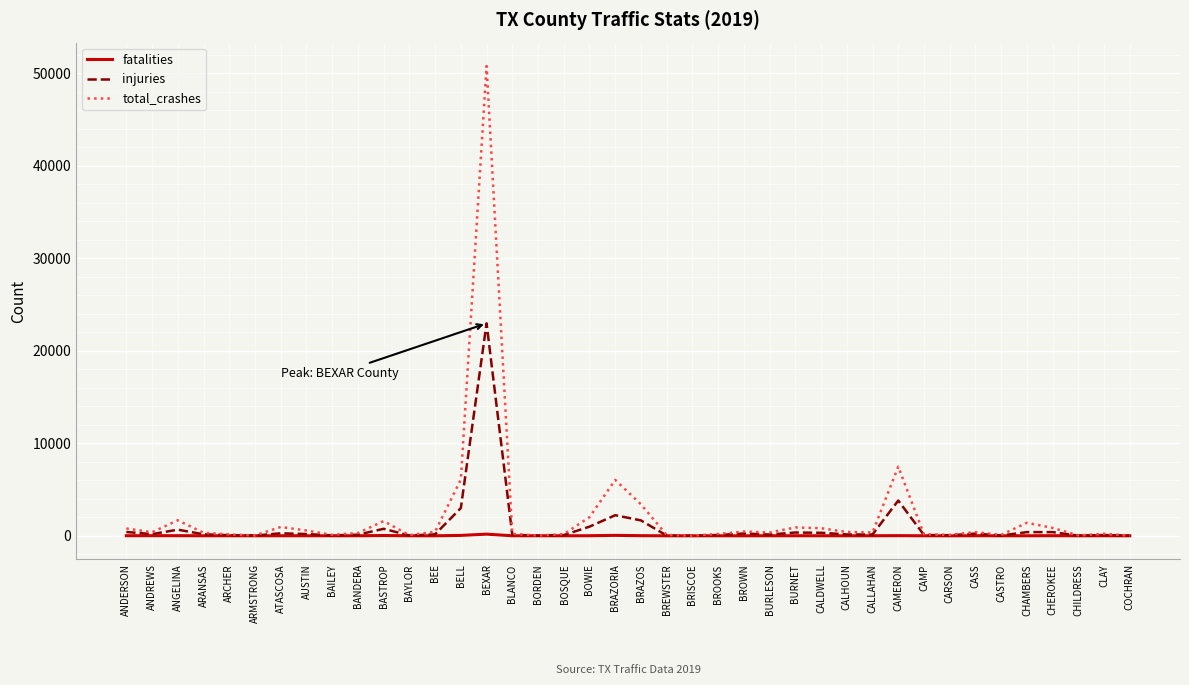

Which series has the widest spread of values?

total_crashes